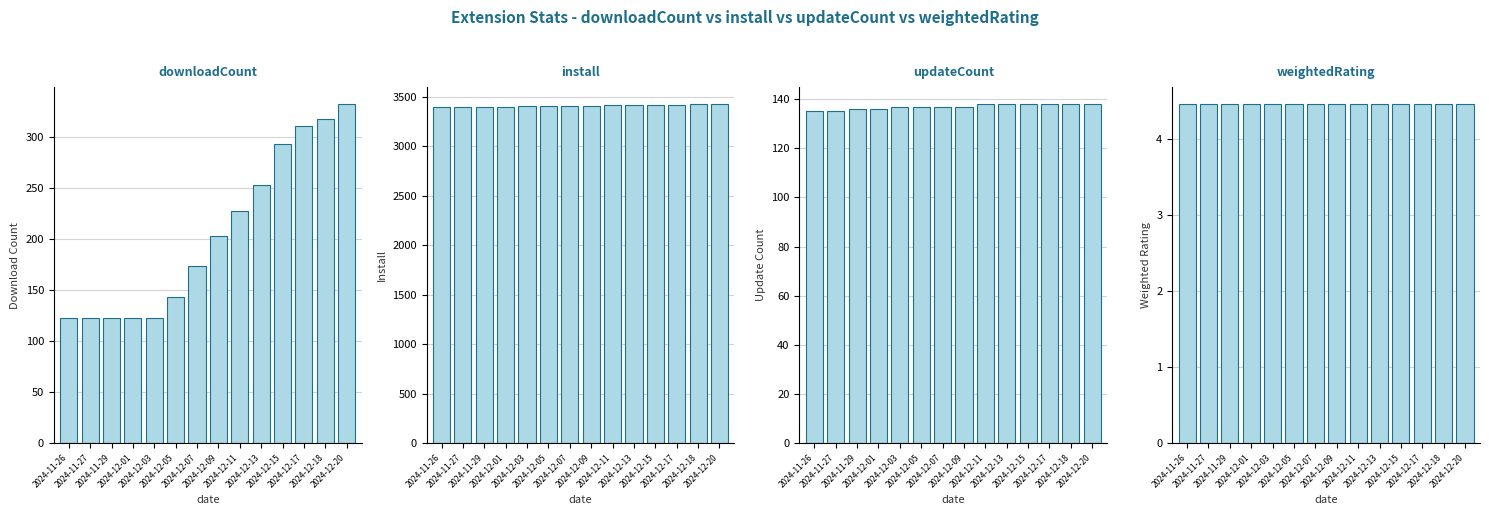

Where does the downloadCount series first go above 203?

2024-12-11